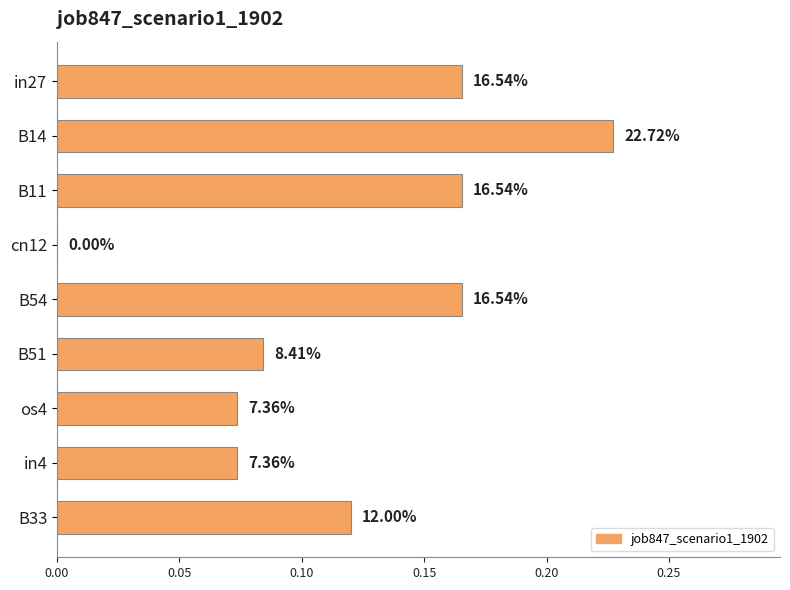

What is the difference between the maximum and minimum values?

0.2